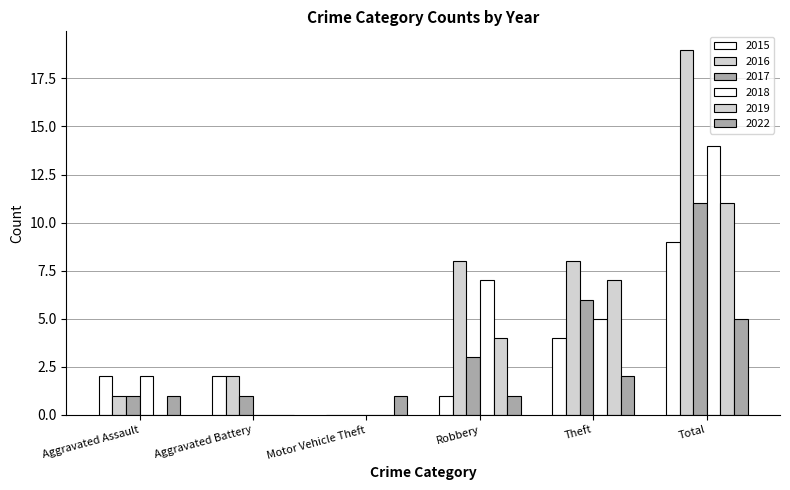

Does the chart contain stacked bars?

No